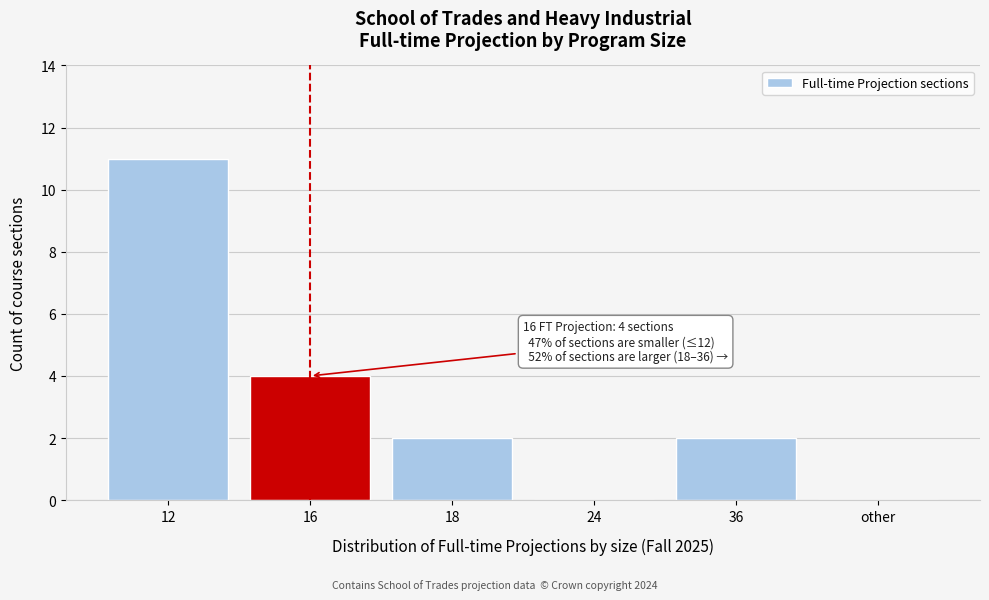

Reading right to left, transcribe all the data shown in this chart.

other=0	36=2	24=0	18=2	16=4	12=11